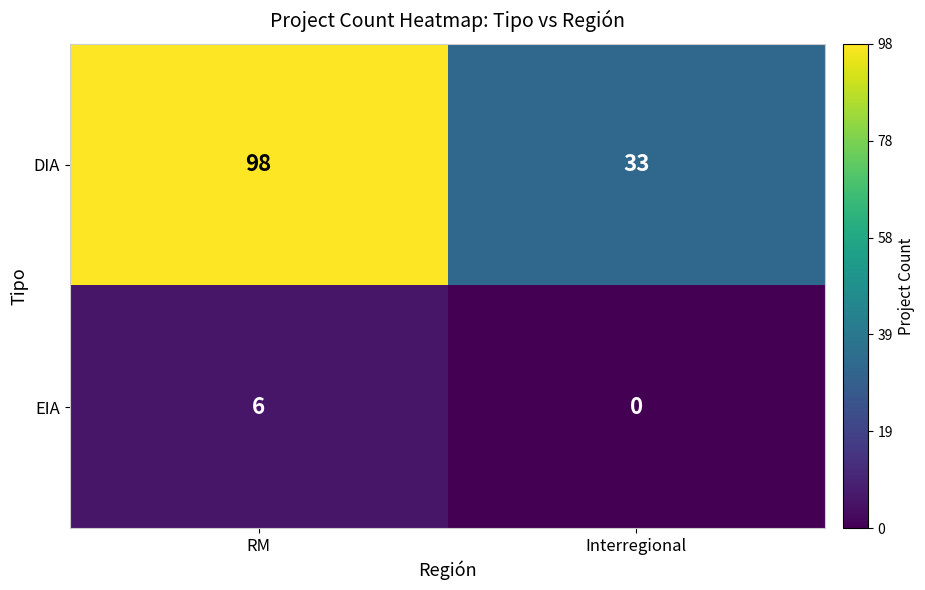

True or false: DIA has a value of 173 at RM.

False